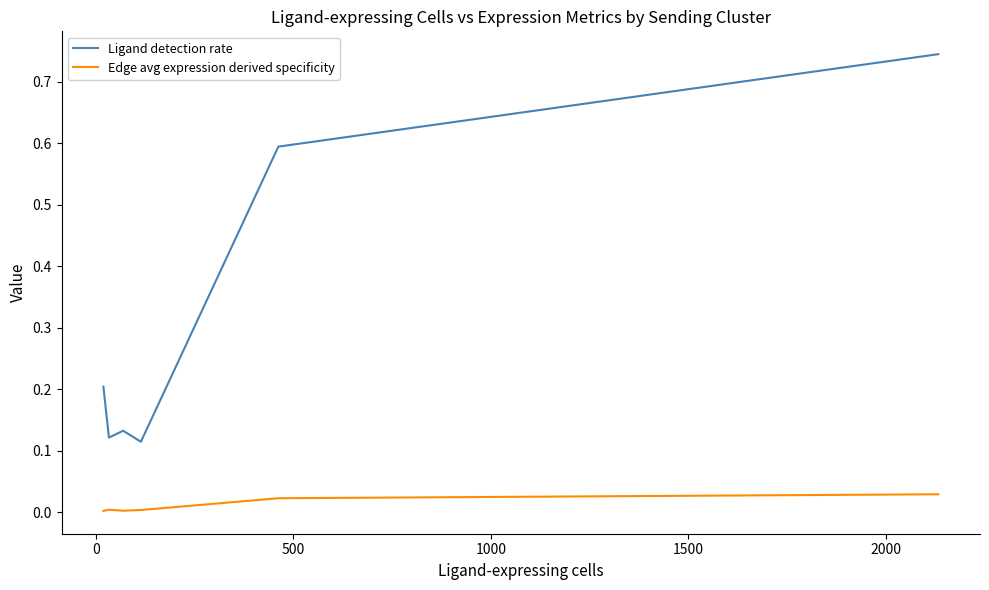

Reading right to left, transcribe all the data shown in this chart.

Ligand detection rate: 0.7	0.6	0.6	0.1	0.1	0.1	0.2
Edge avg expression derived specificity: 0.0	0.0	0.0	0.0	0.0	0.0	0.0